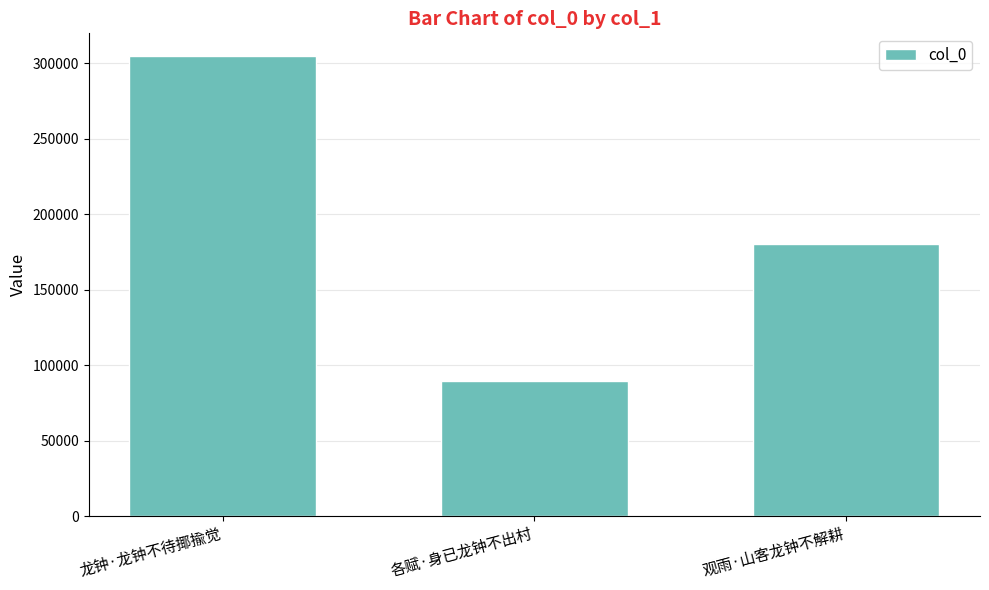

What is the sum of the values at 观雨·山客龙钟不解耕 and 各赋·身已龙钟不出村?

269817